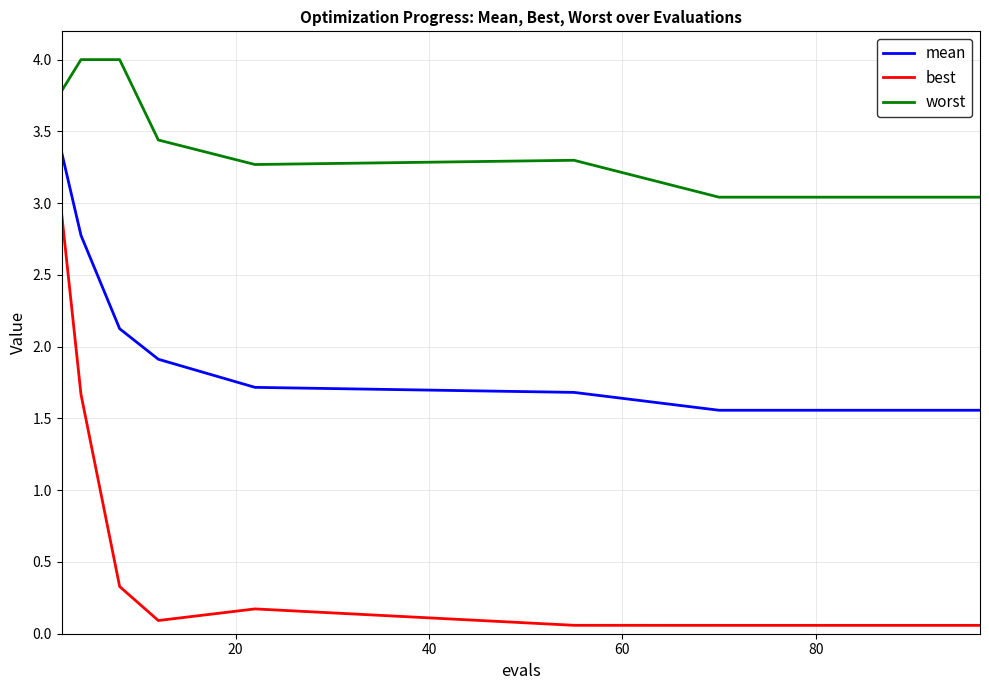

What are all the series names shown in the legend?

mean, best, worst